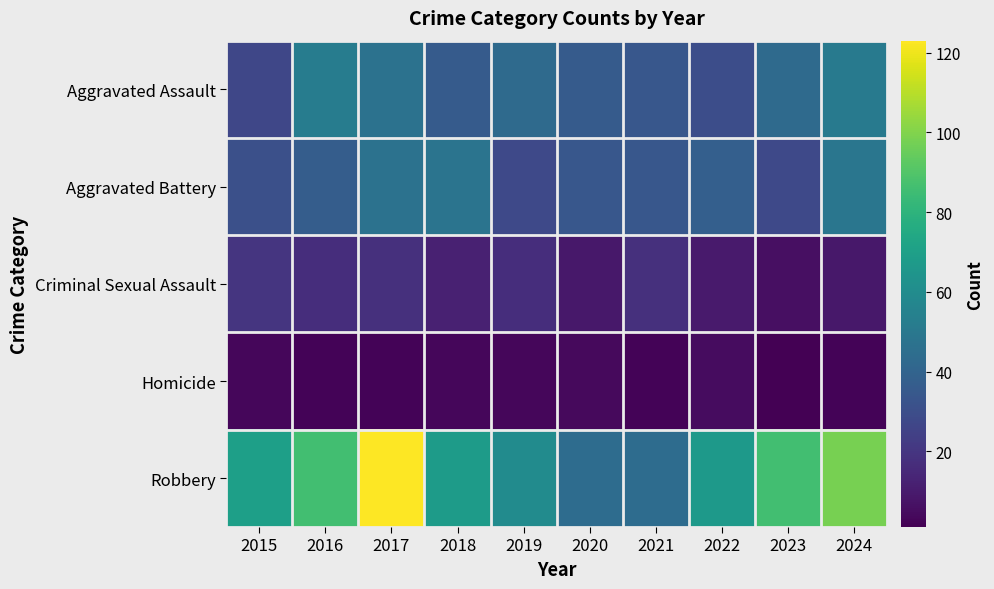

How many series are shown in this chart?

5